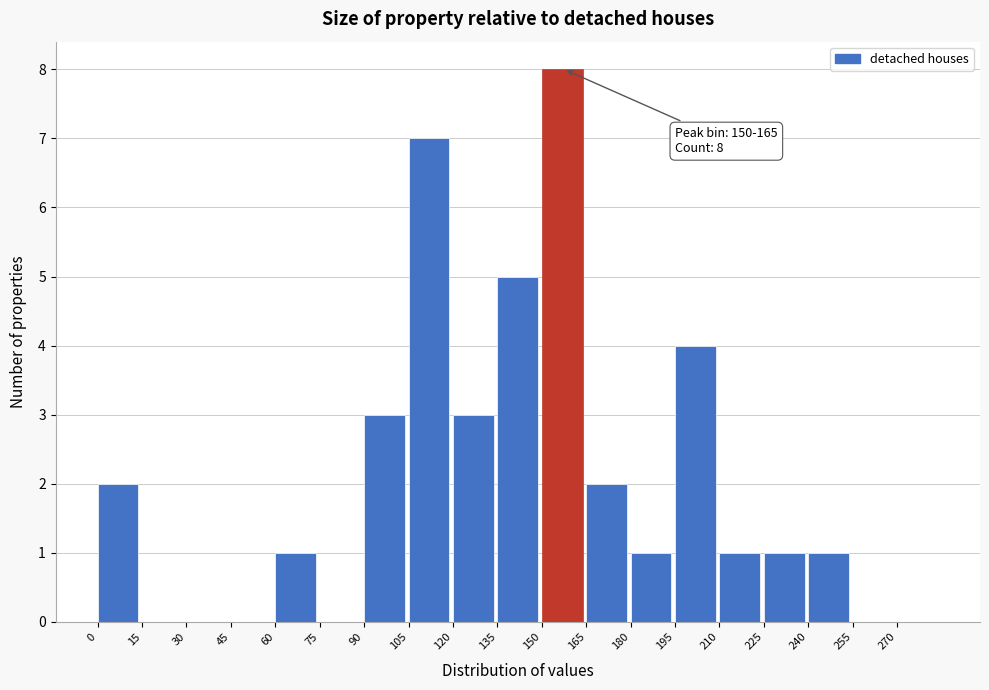

Which range on the x-axis has the tallest bar?

150 to 165